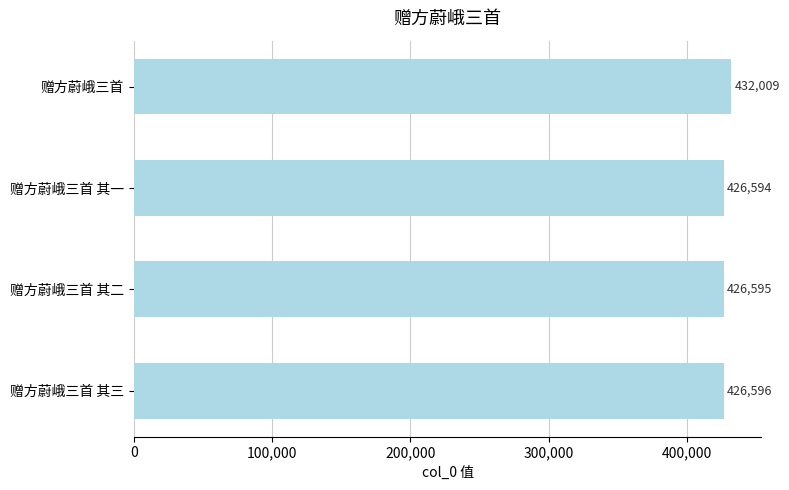

What is the sum of all values?

1711794